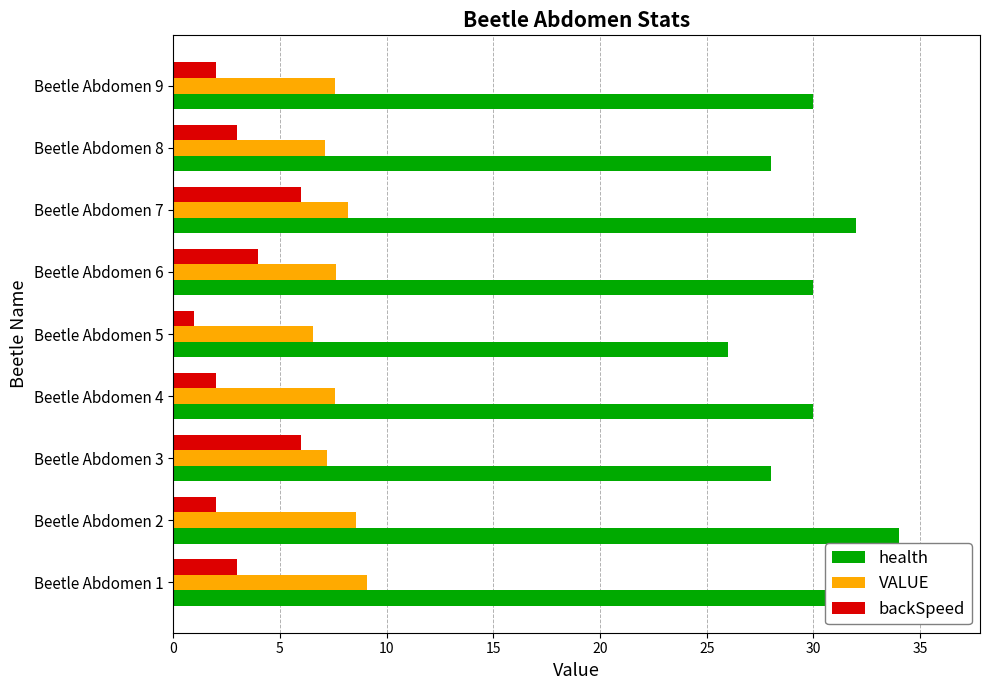

What is the lowest value of the VALUE series?

6.5